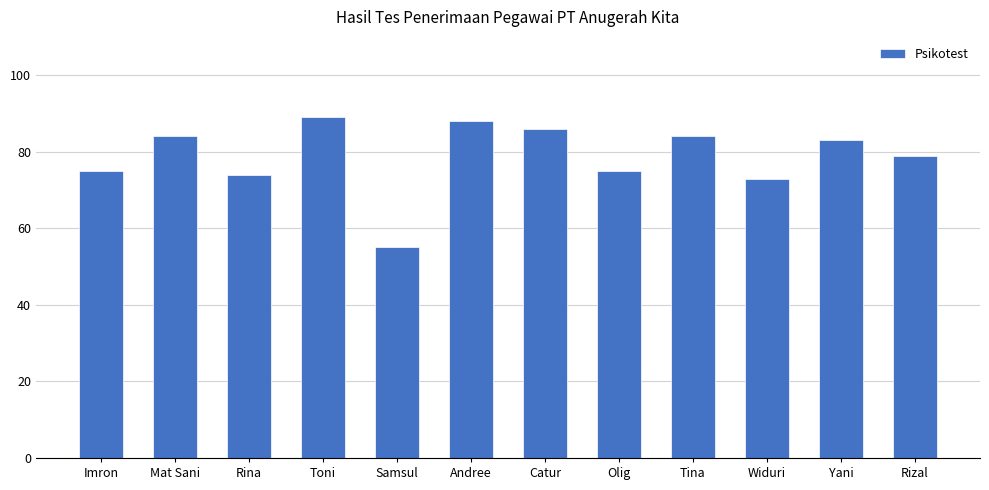

Reading left to right, extract all data points from this chart.

Imron=75	Mat Sani=84	Rina=74	Toni=89	Samsul=55	Andree=88	Catur=86	Olig=75	Tina=84	Widuri=73	Yani=83	Rizal=79